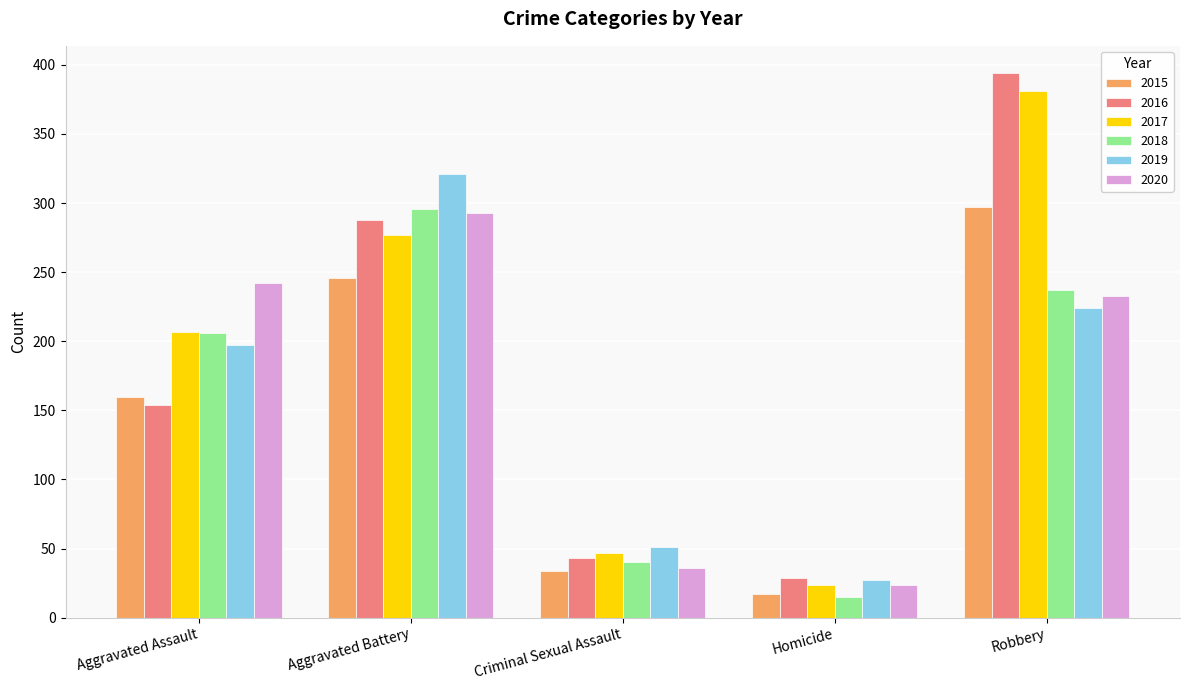

Is the value of 2018 at Aggravated Assault greater than the value of 2015 at Aggravated Assault?

Yes